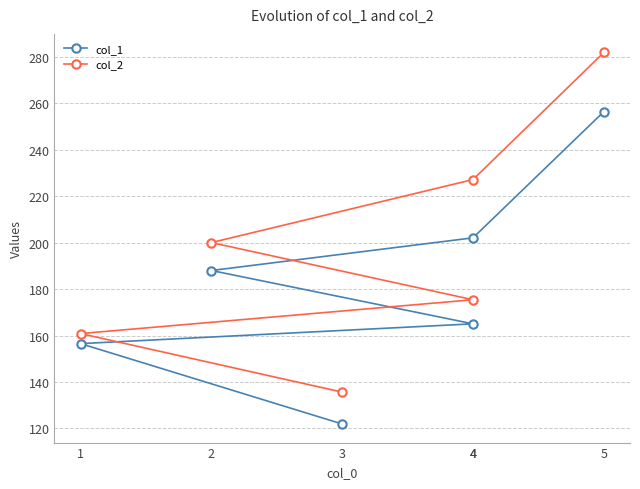

What is the difference between the maximum and second lowest values in the col_1 series?

99.8